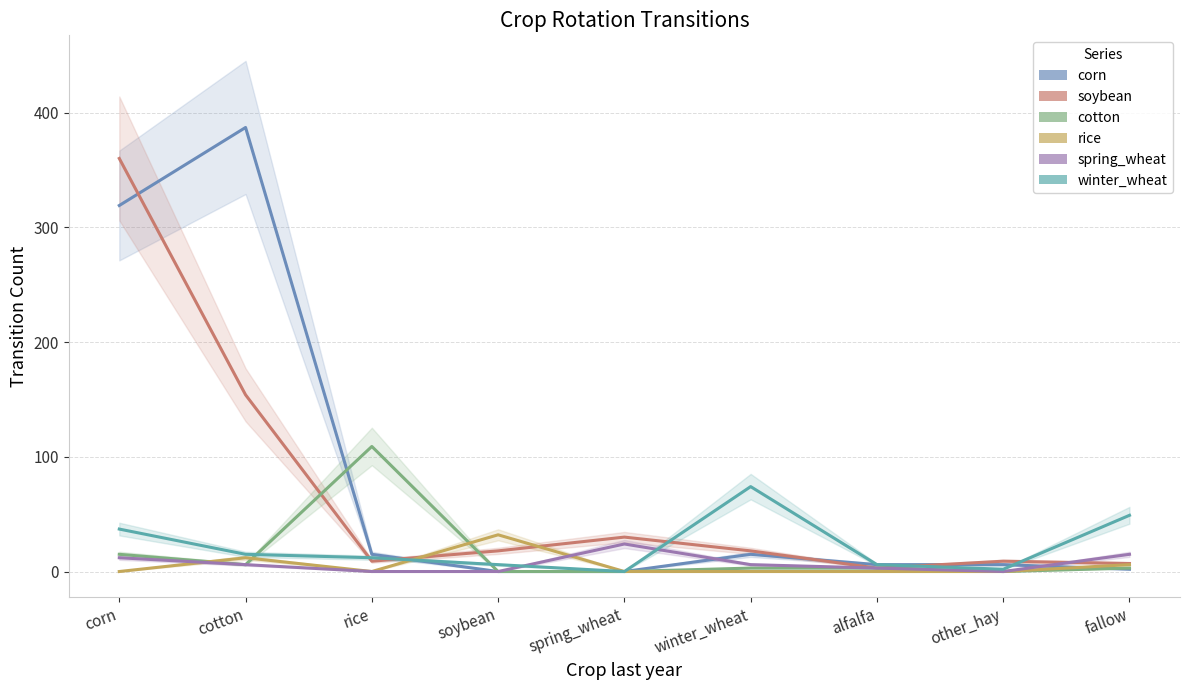

What is the sum of all spring_wheat values?

66